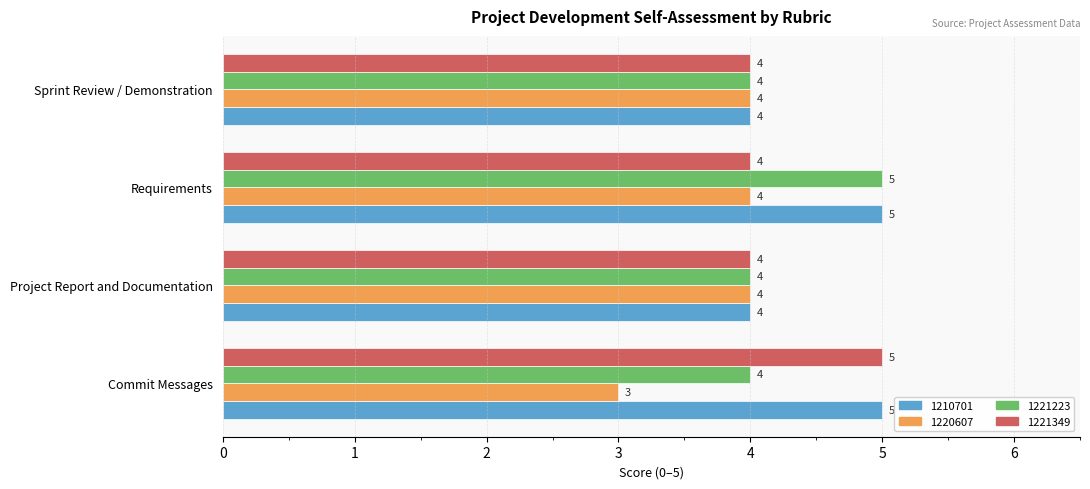

Where is 1220607 nearest to the value 3?

Commit Messages